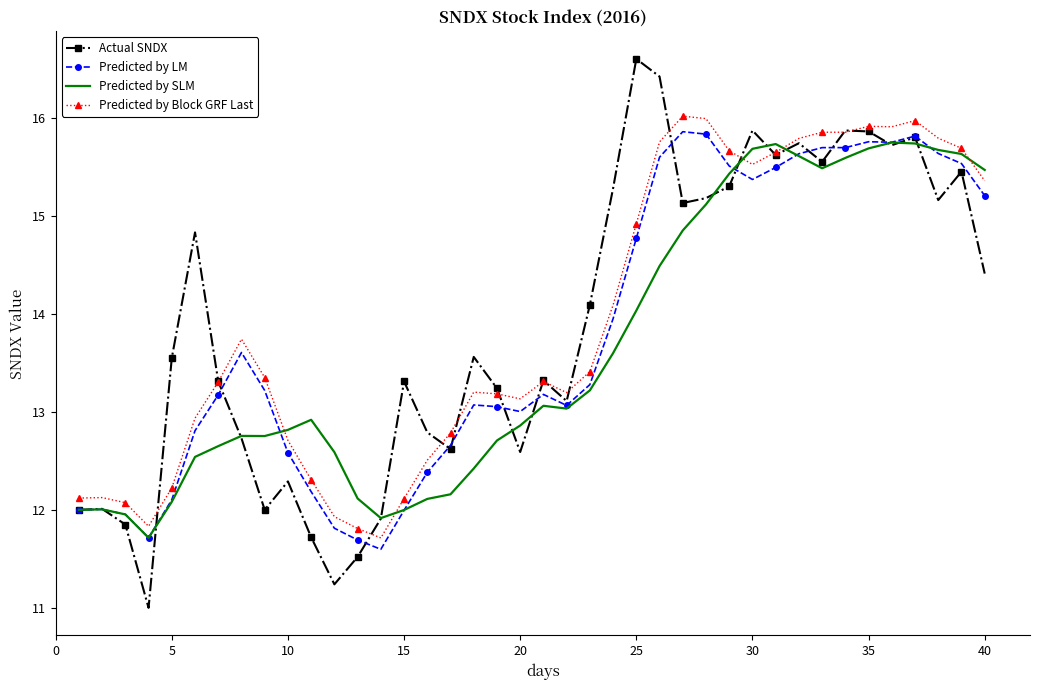

Which series has the largest range (max minus min)?

Actual SNDX